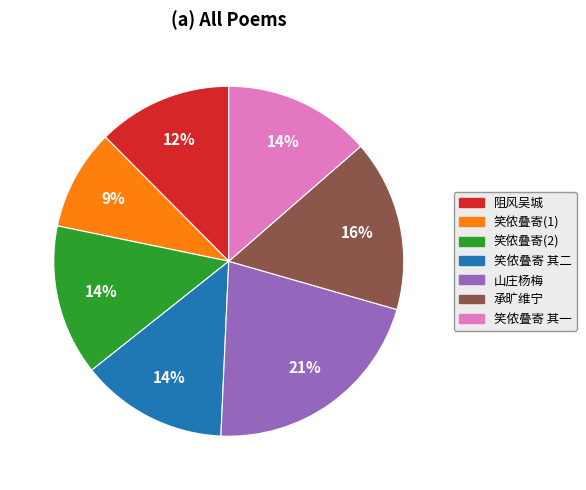

To the nearest percent, what is the average slice percentage?

14%